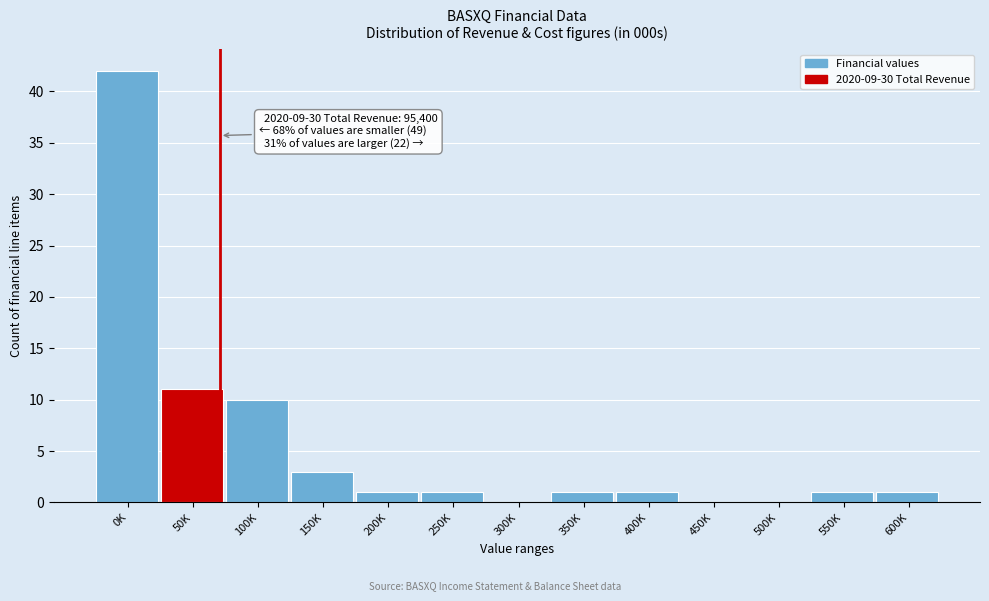

Reading right to left, what are all the values shown in this chart?

600K=1	550K=1	500K=0	450K=0	400K=1	350K=1	300K=0	250K=1	200K=1	150K=3	100K=10	50K=11	0K=42